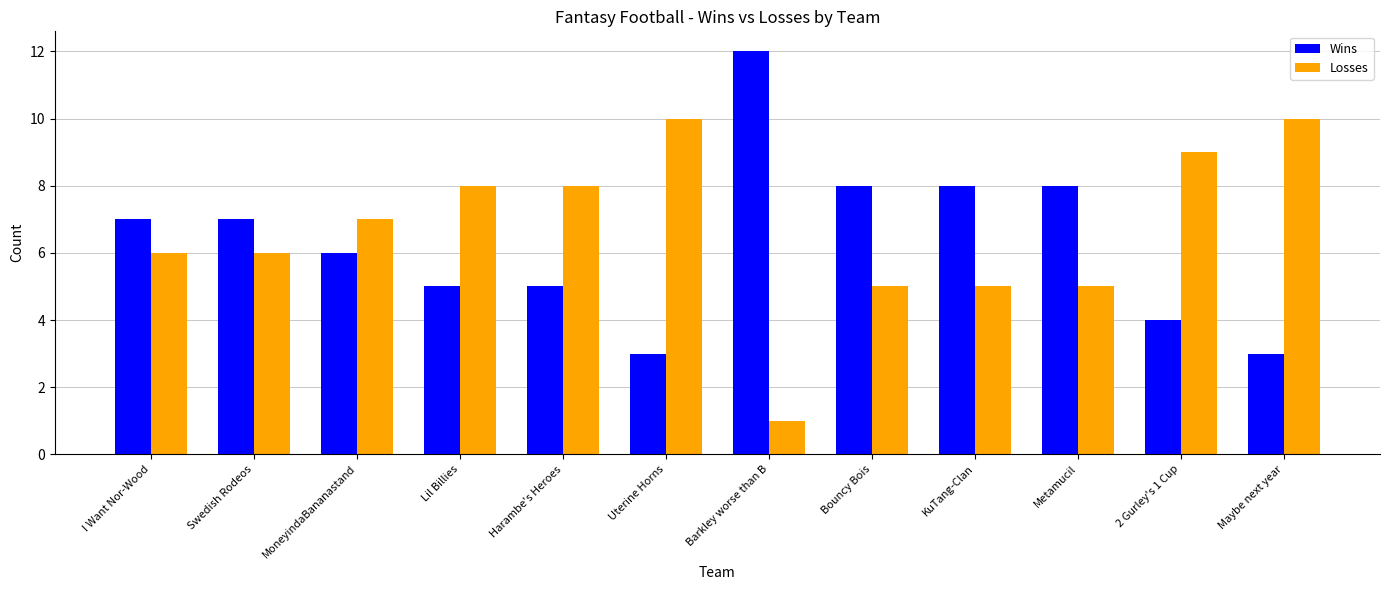

What is the approximate value of Wins at I Want Nor-Wood?

7